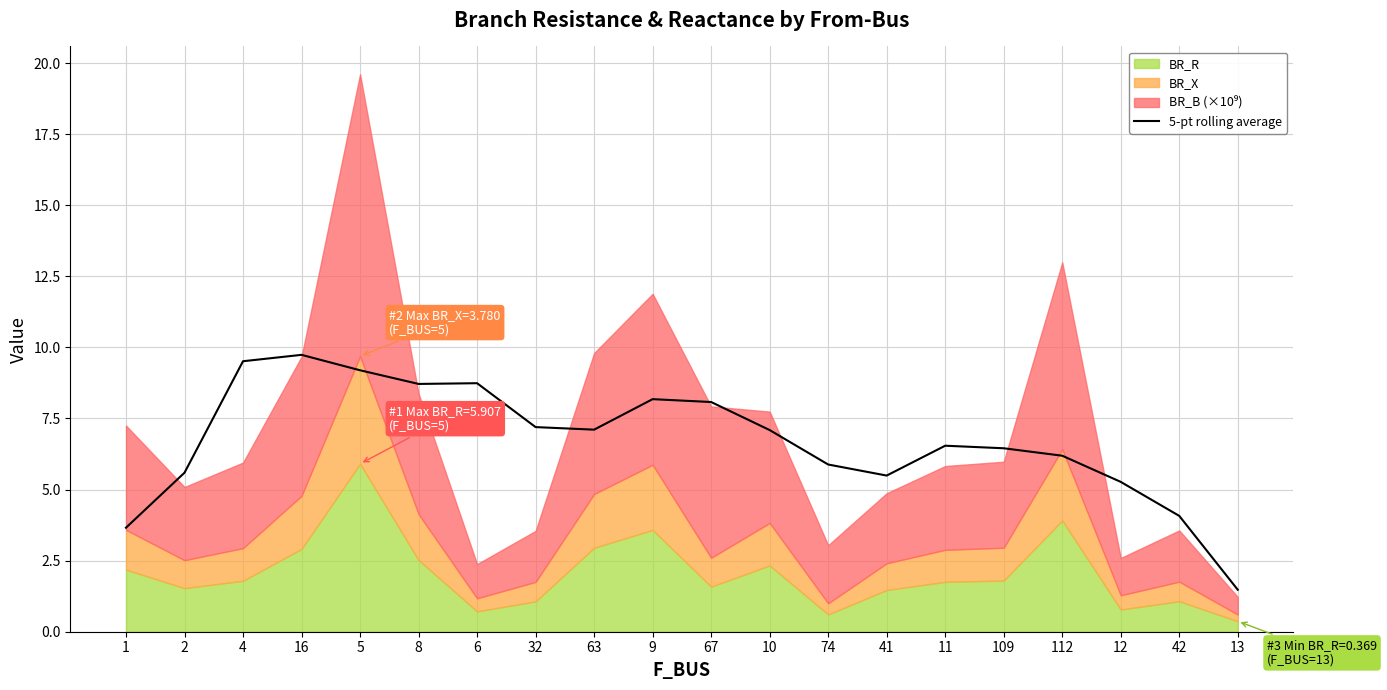

At which category does the data reach its first local peak?

16